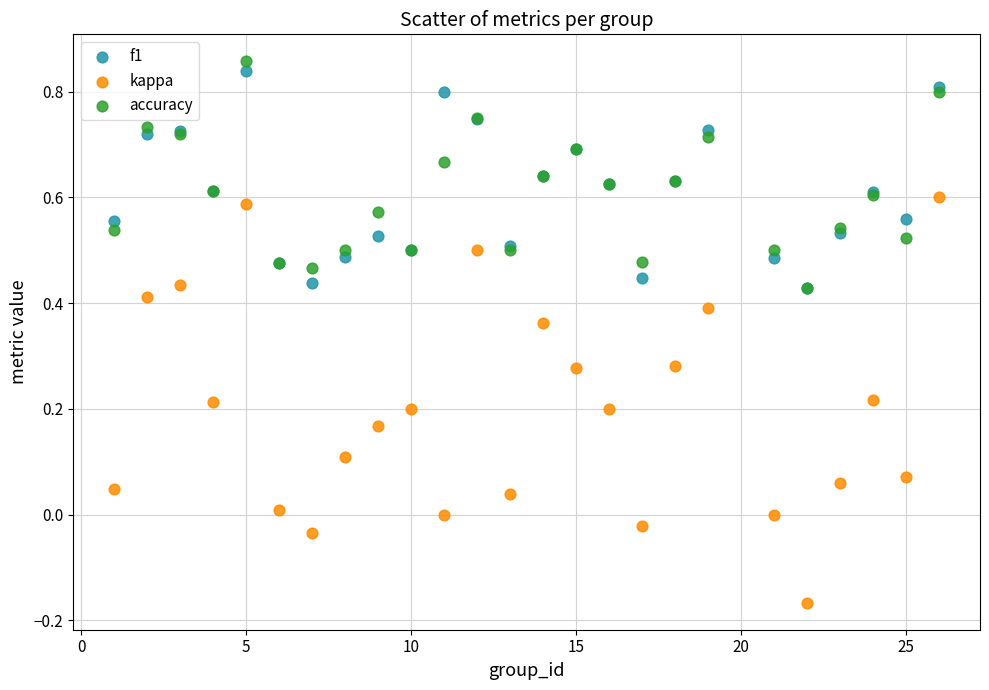

What are all the series names shown in the legend?

f1, kappa, accuracy